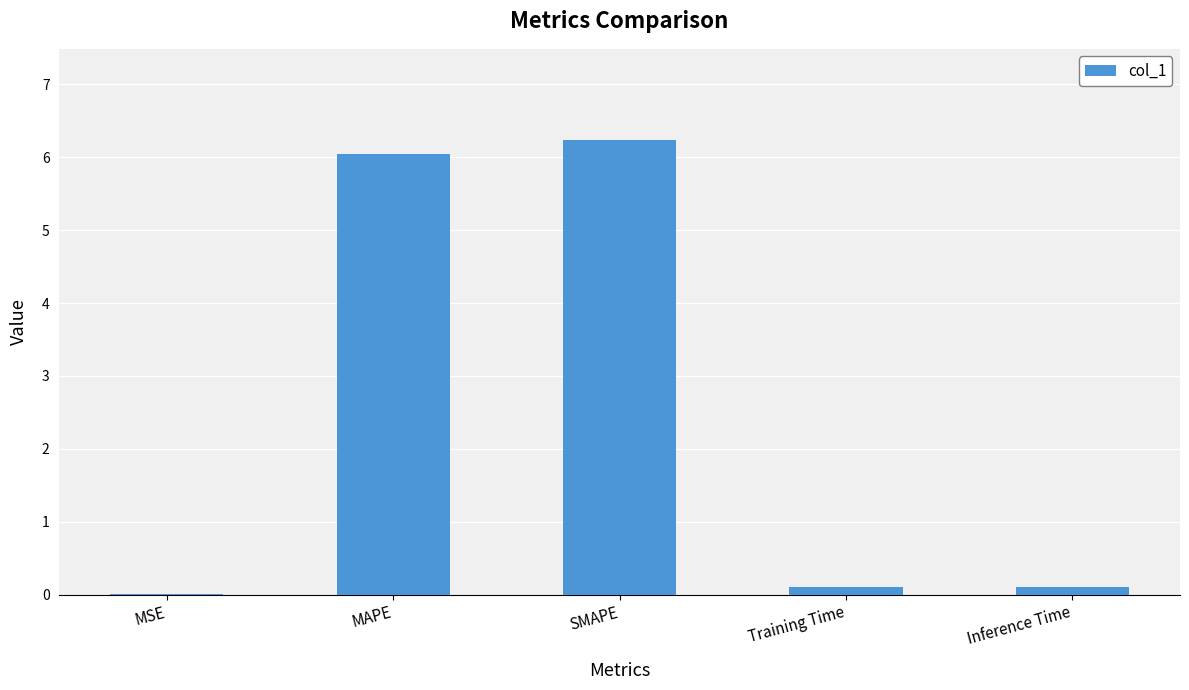

Count the number of categories in the chart.

5